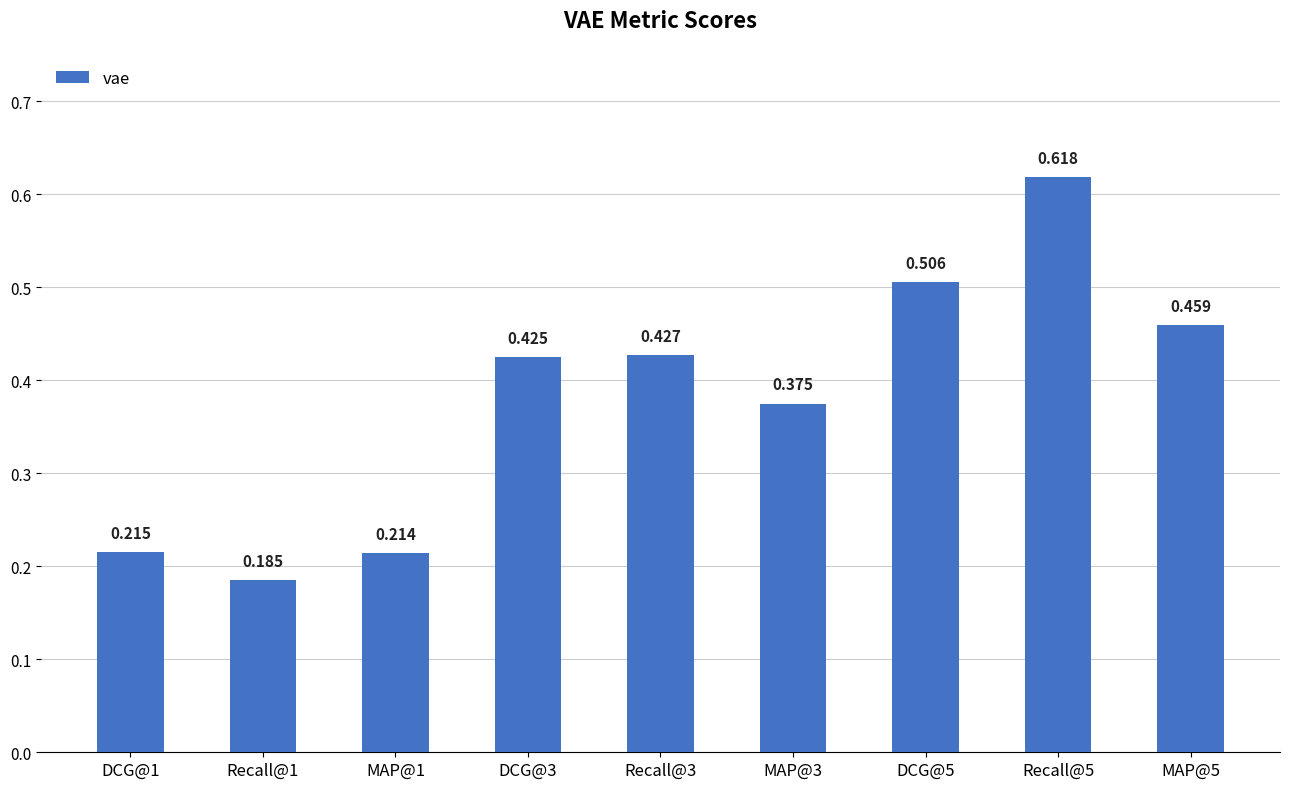

At which label is the value closest to 0?

Recall@1